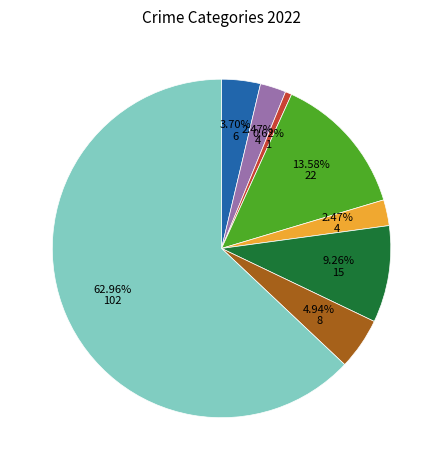

Is there any slice that represents more than half of the pie?

Yes